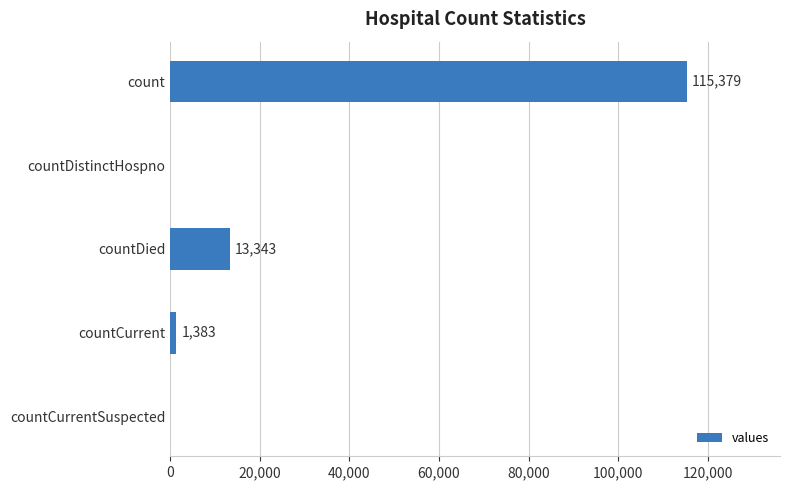

What is the sum of all values?

130105